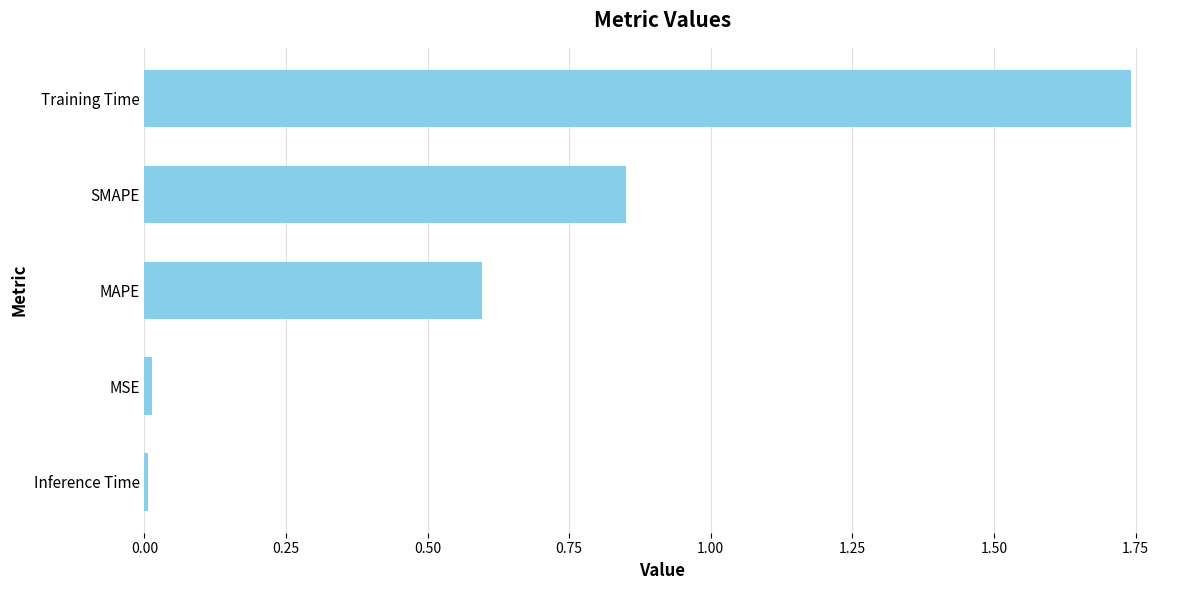

Are the bars horizontal?

Yes